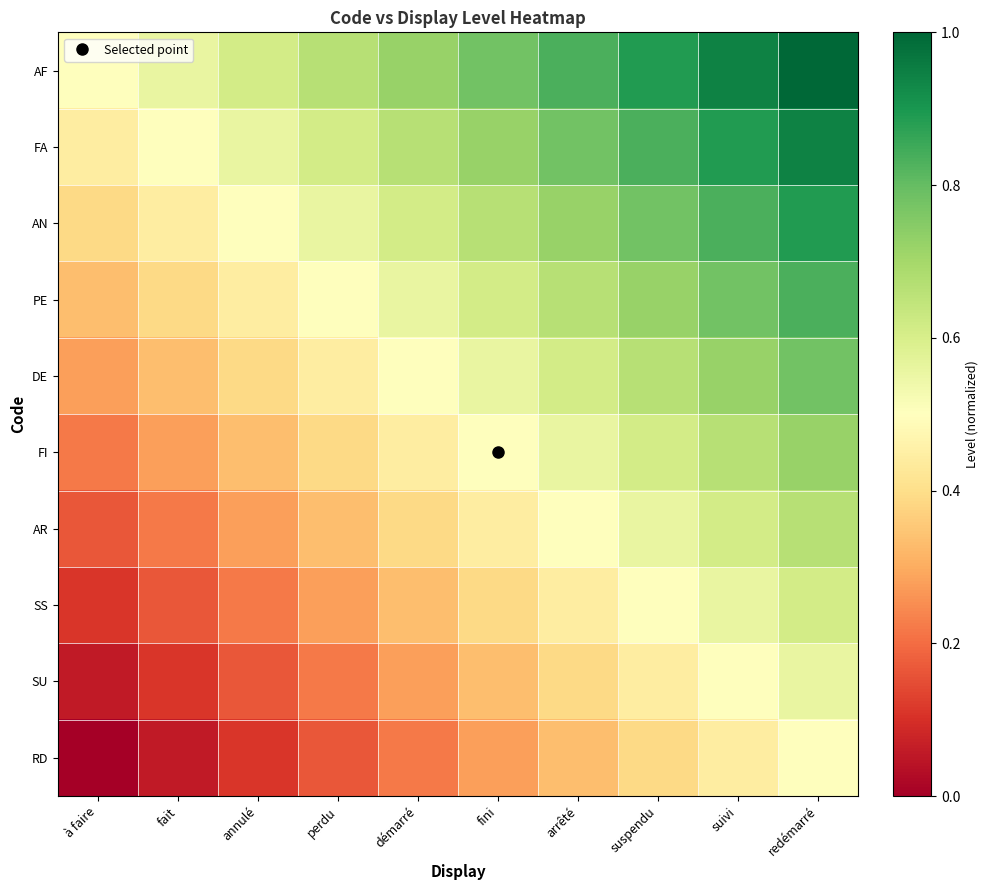

List the series in order of their peak value, lowest first.

RD, SU, SS, AR, FI, DE, PE, AN, FA, AF